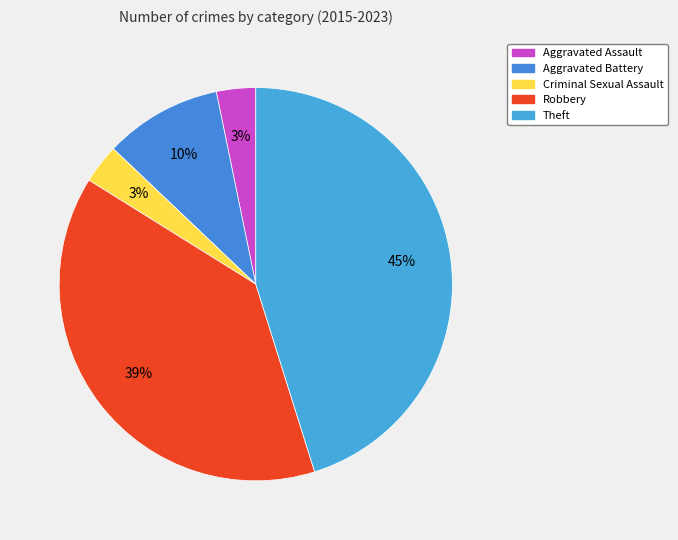

What percentage is NOT represented by Aggravated Battery?

90.3%